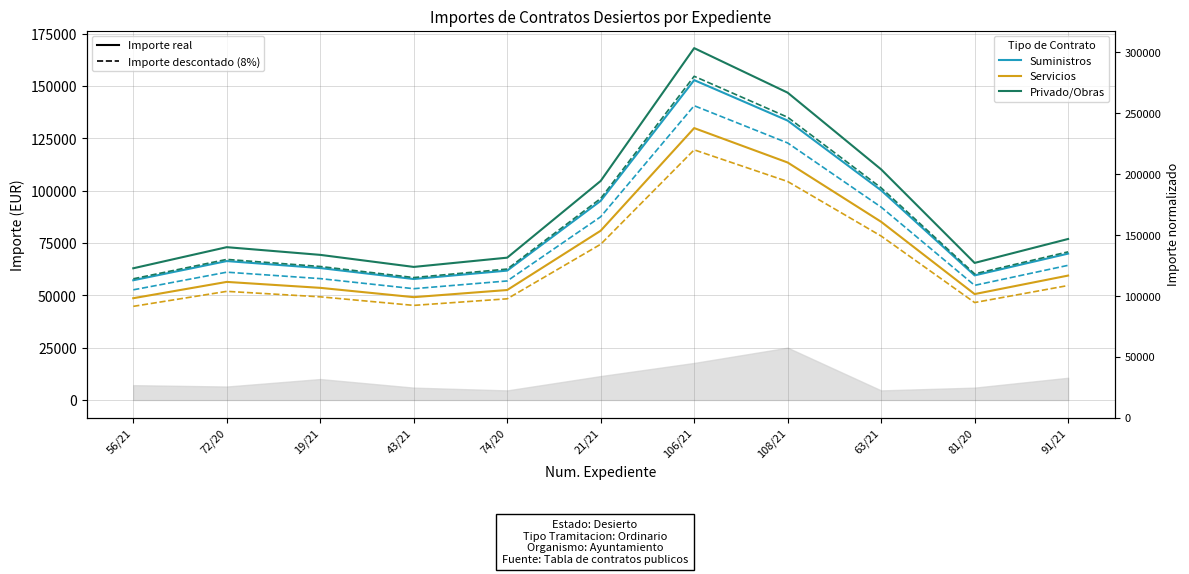

In Smooth (12%% offset) - Servicios, how many points are higher than both neighbors (excluding endpoints)?

2